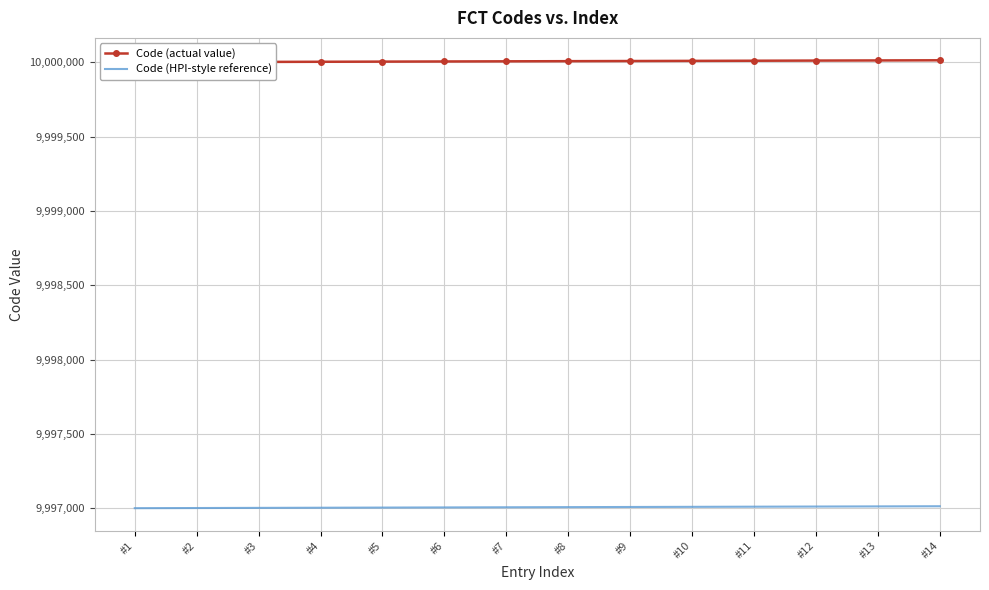

At which category is the sum across all series the highest?

#14